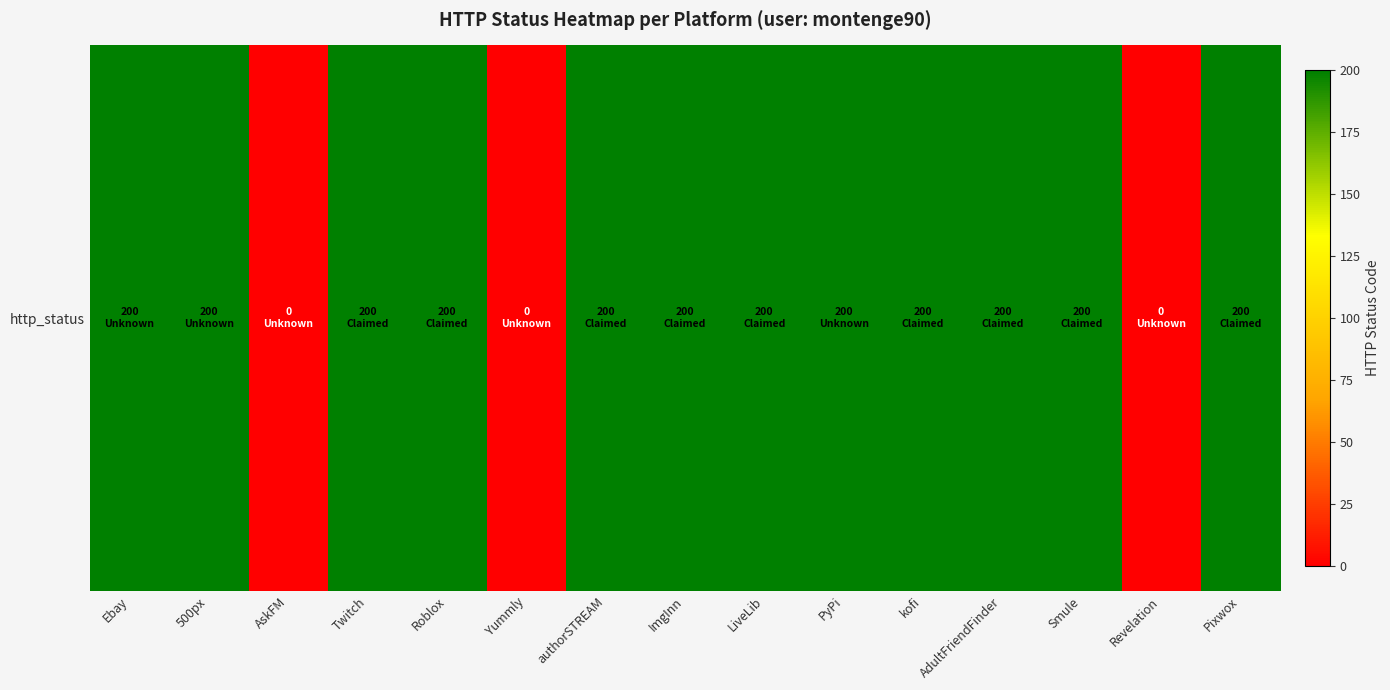

Which label corresponds to the largest value in the chart?

Ebay